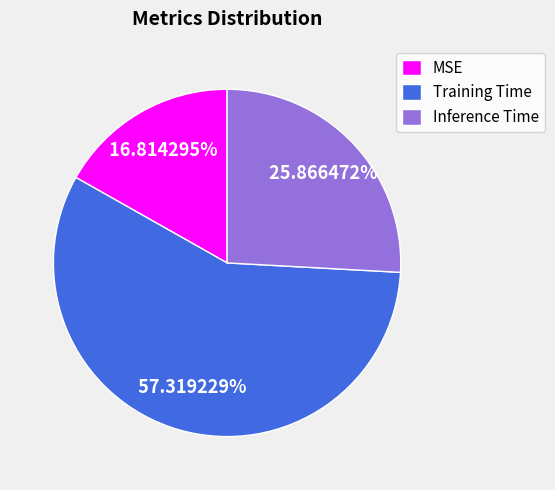

Which category has the biggest portion of the pie?

Training Time